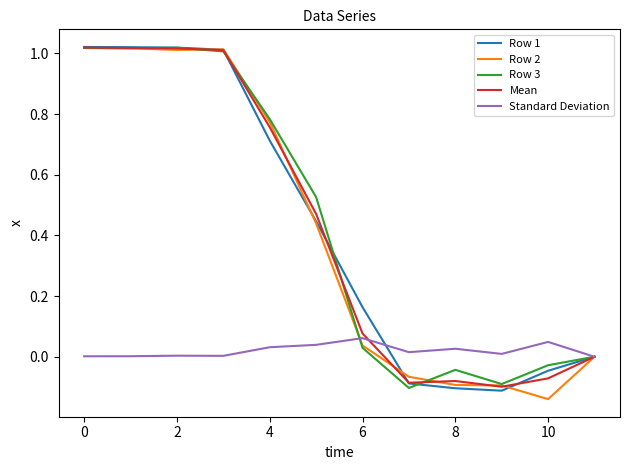

What are all the series names shown in the legend?

Row 1, Row 2, Row 3, Mean, Standard Deviation